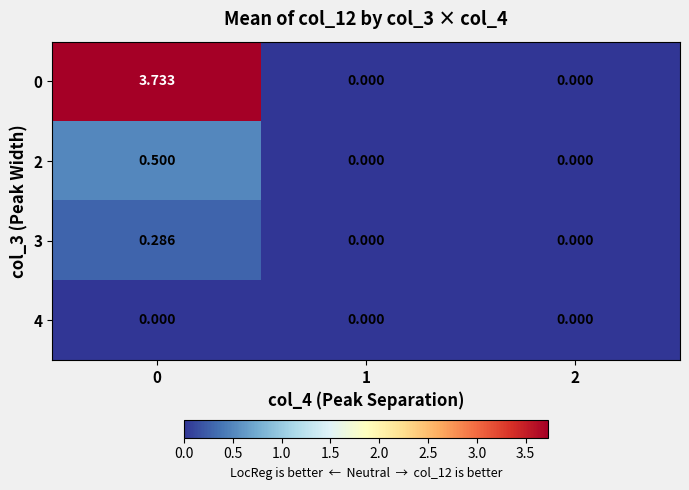

List the series in order of their peak value, lowest first.

4, 3, 2, 0